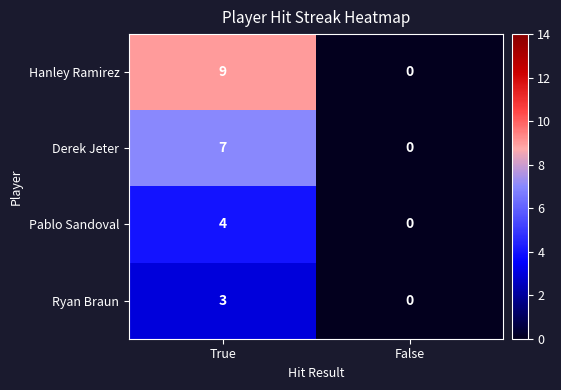

Which series has the largest total across all categories?

Hanley Ramirez